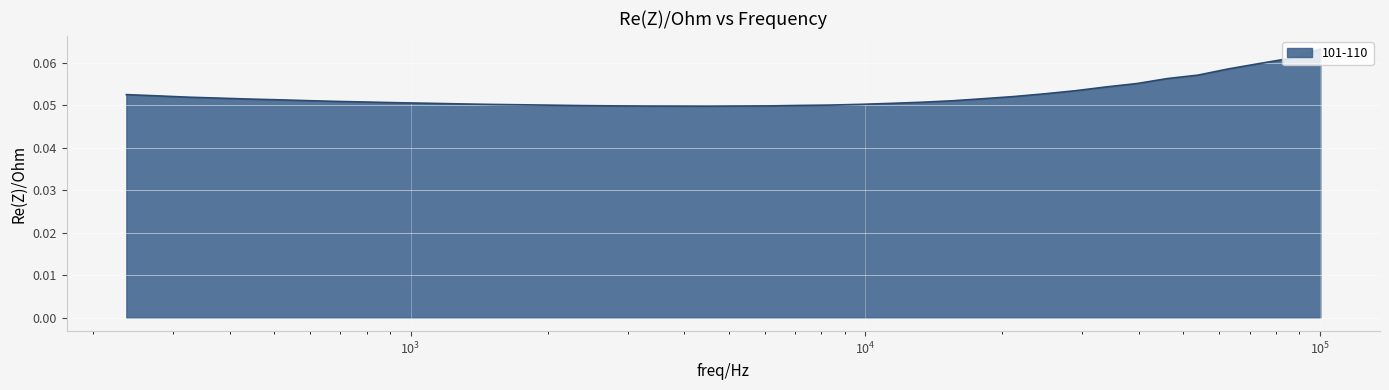

The value at 600.96155 is 0.1. True or false?

True